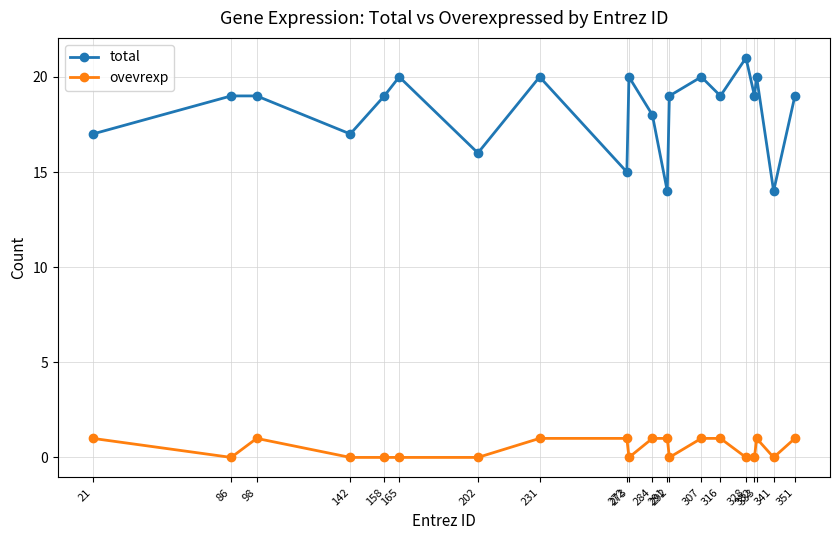

In total, how many points are lower than both neighbors (excluding endpoints)?

7